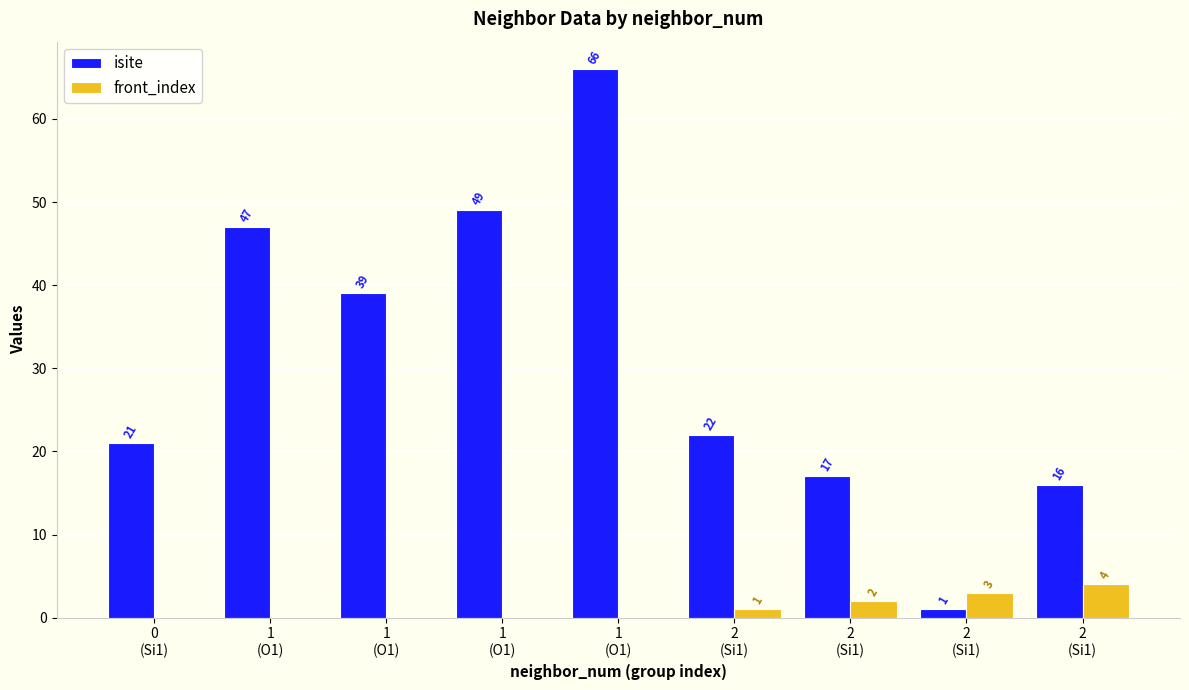

What is the approximate value of isite at 2
(Si1), to the nearest 10?

20